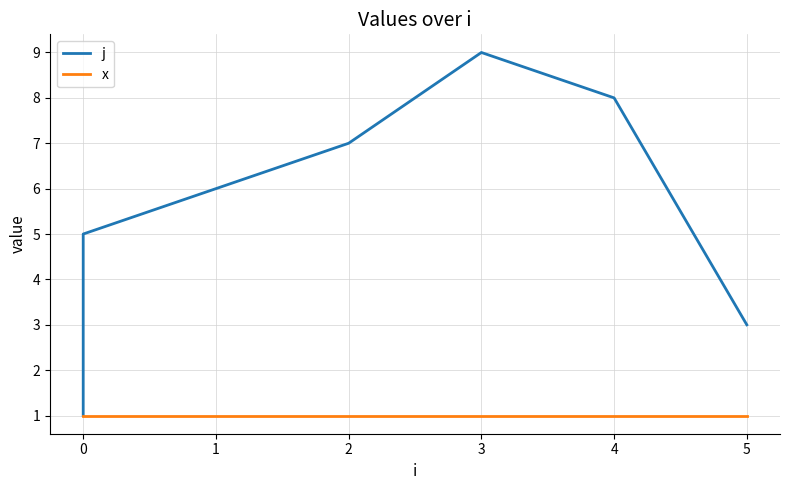

Is the value of x at 1 greater than the value of j at 3?

No